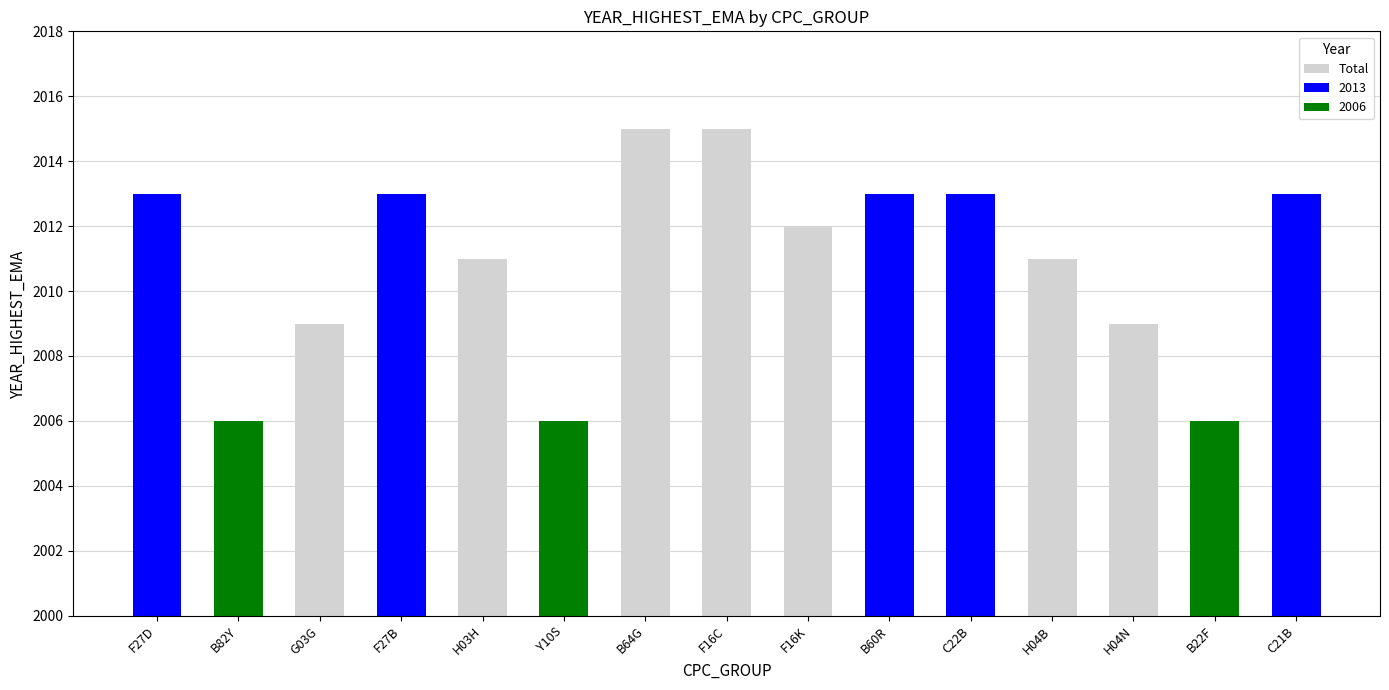

The chart shows a value of 2013 at F27B. True or false?

True